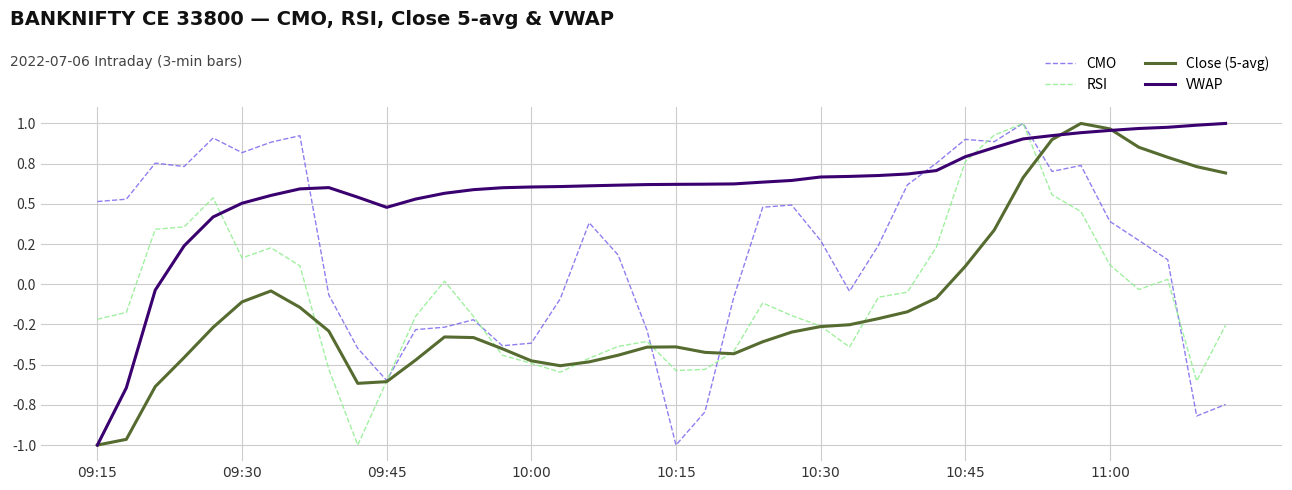

What are all the series names shown in the legend?

CMO, RSI, Close (5-avg), VWAP